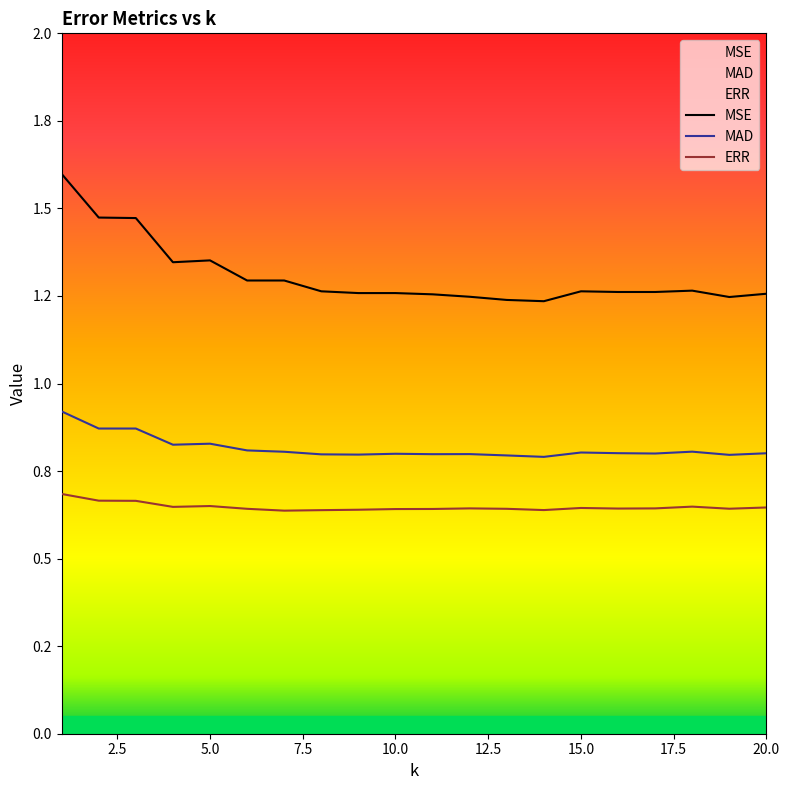

How many MSE values are between 1 and 2?

20